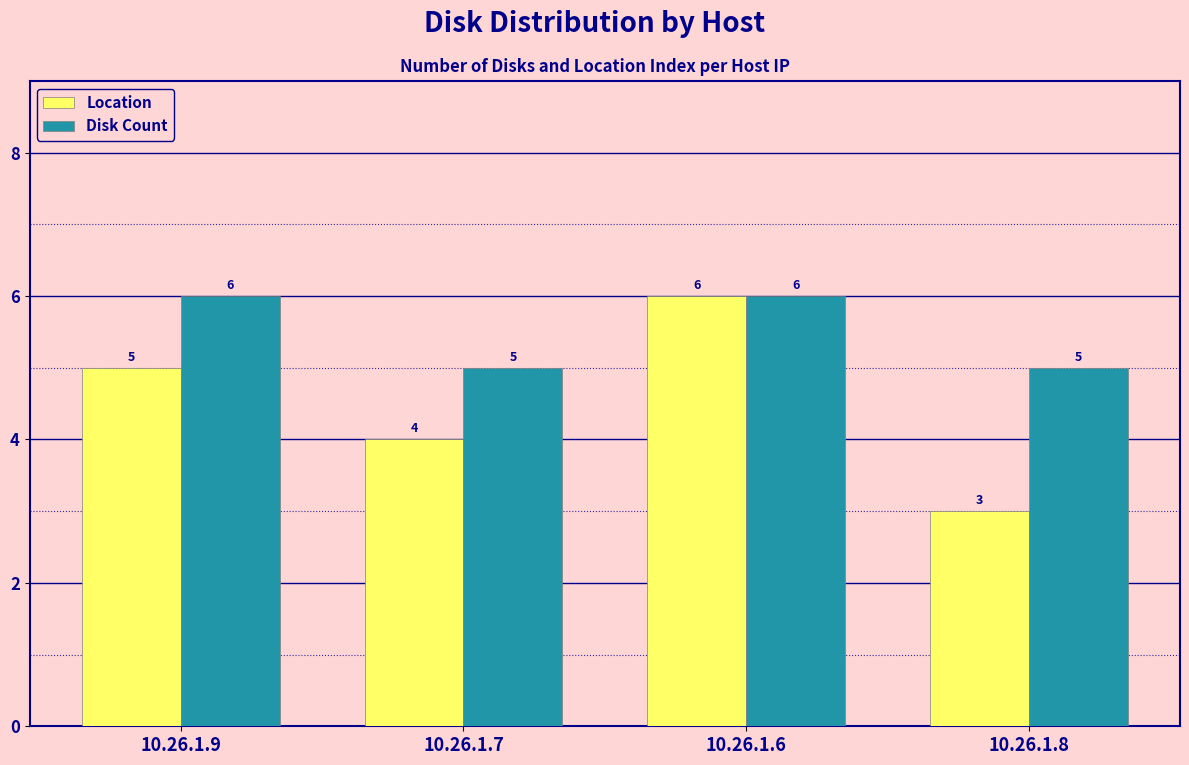

What is the spread (max minus min) of values at 10.26.1.8?

2